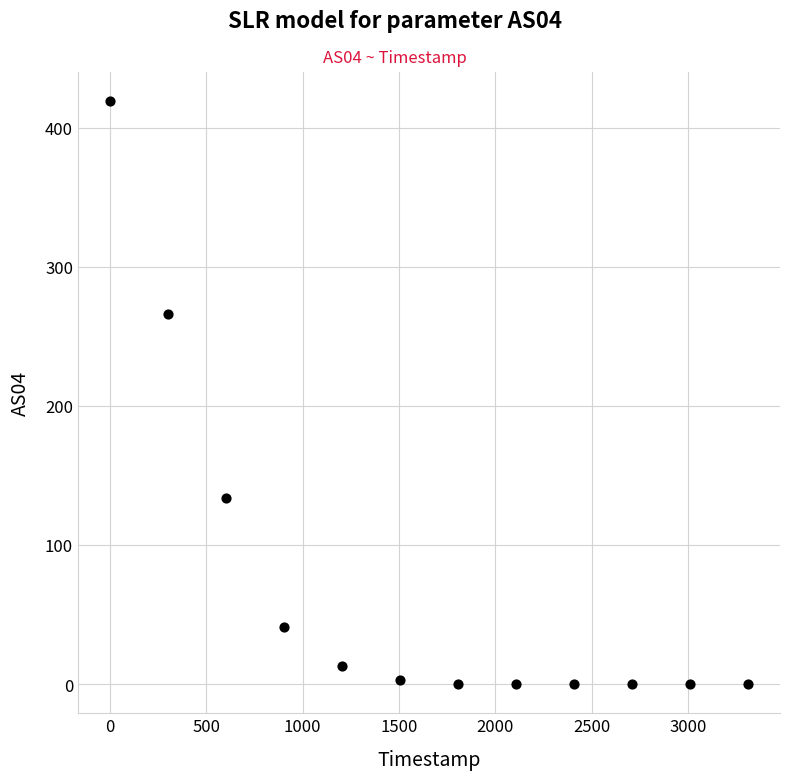

What is the range of X values (max minus min)?

3311